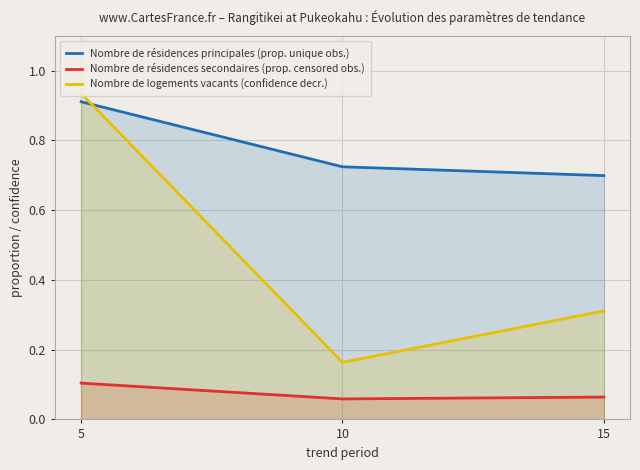

What is the highest value of the Nombre de logements vacants (confidence decr.) series?

0.9